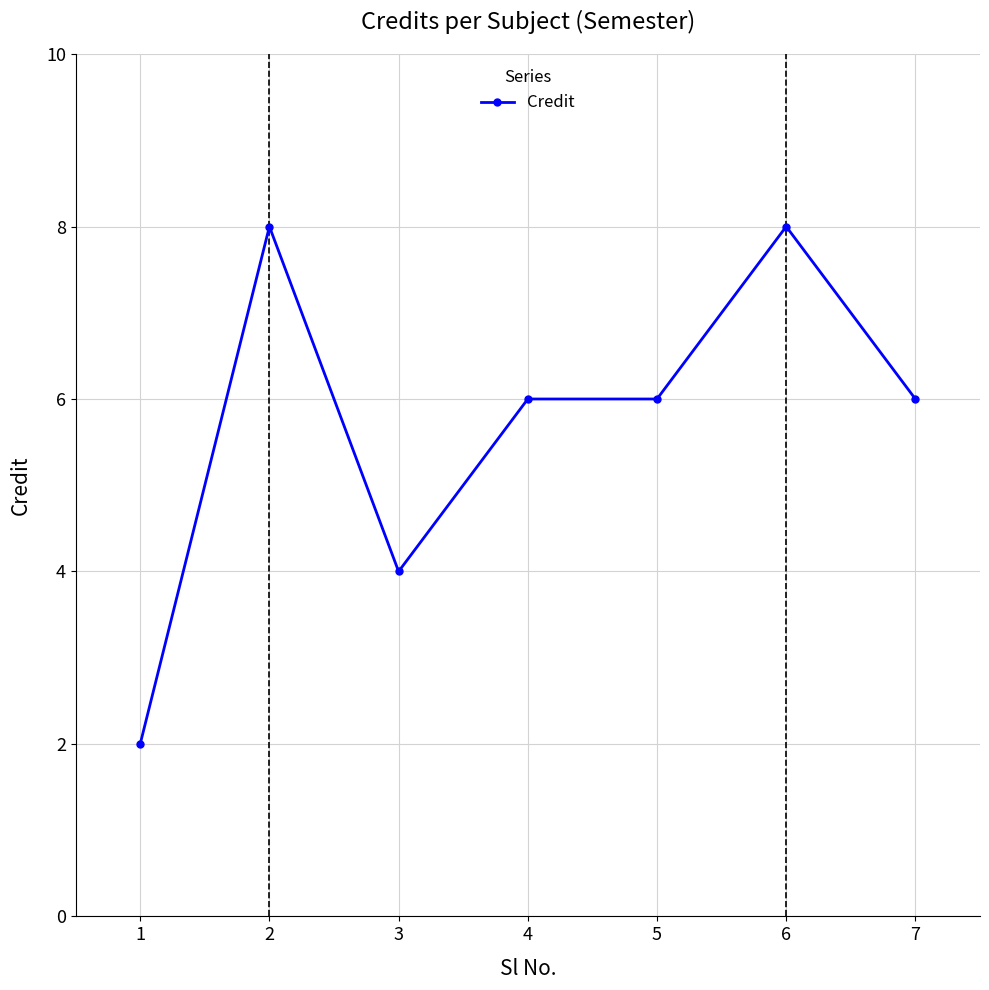

What is the change in value from 3 to 4?

+2